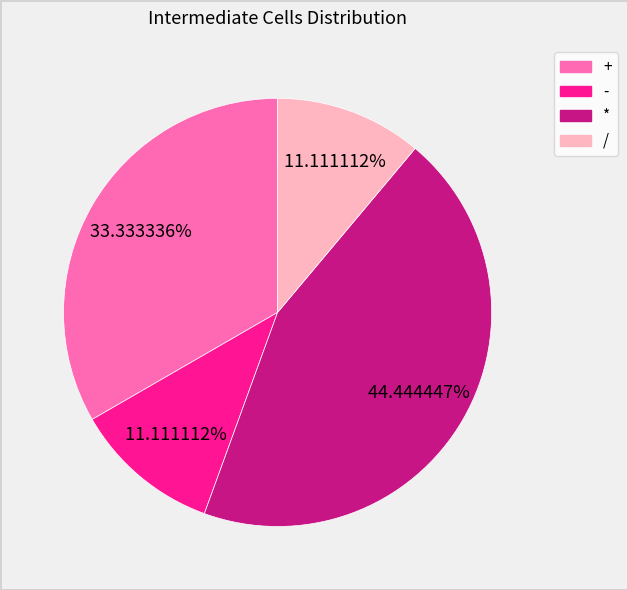

To the nearest percent, what is the combined percentage of * and /?

56%